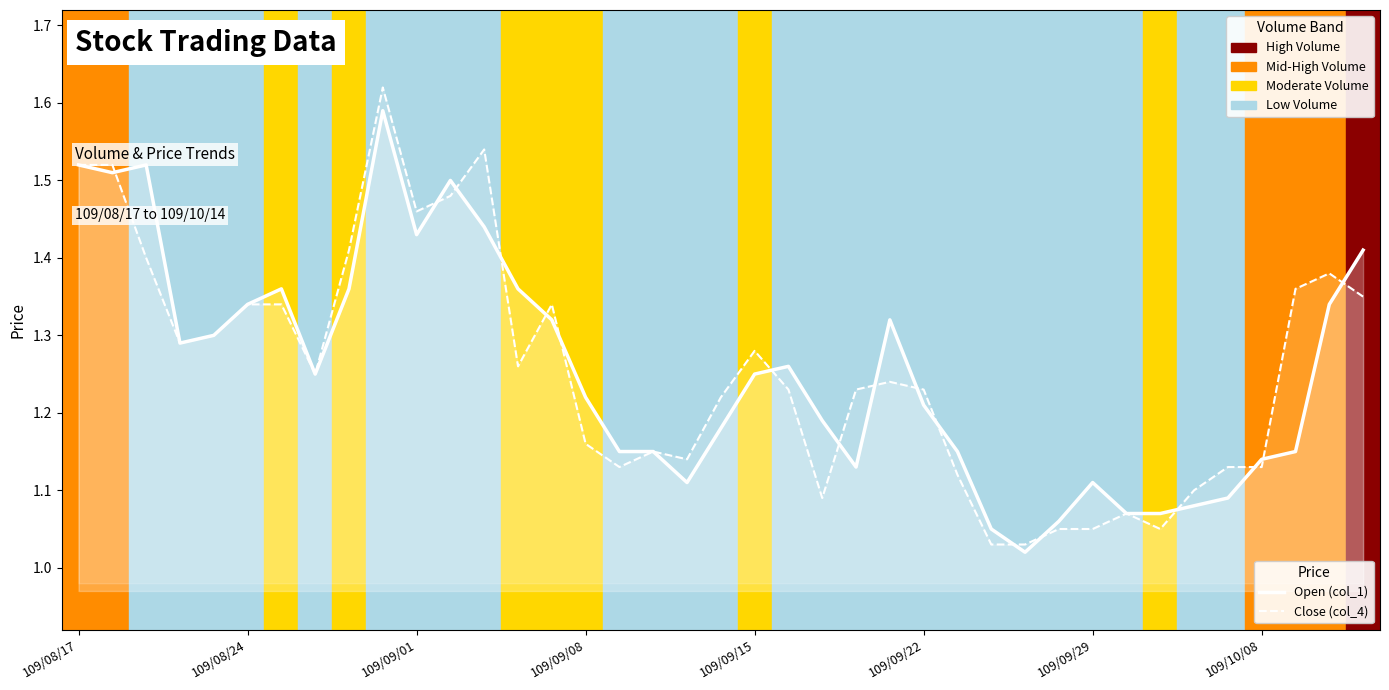

True or false: Open (col_1) has more than 2 points higher than both neighbors.

True